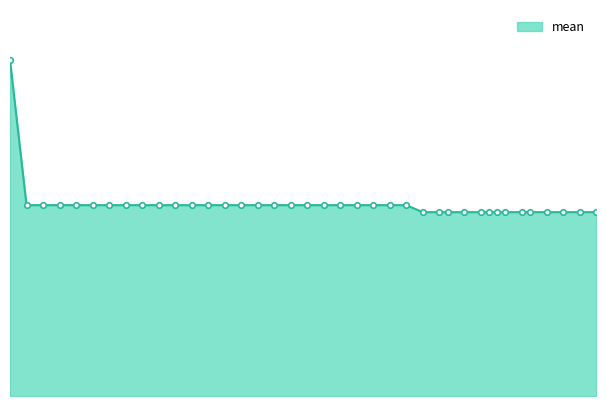

Does the chart have visible grid lines?

No